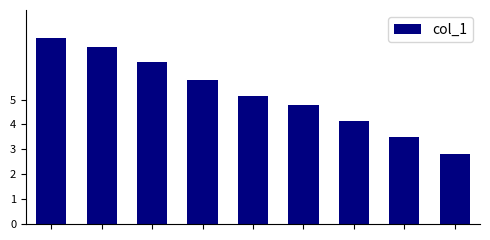

How many categories are shown in the chart?

9